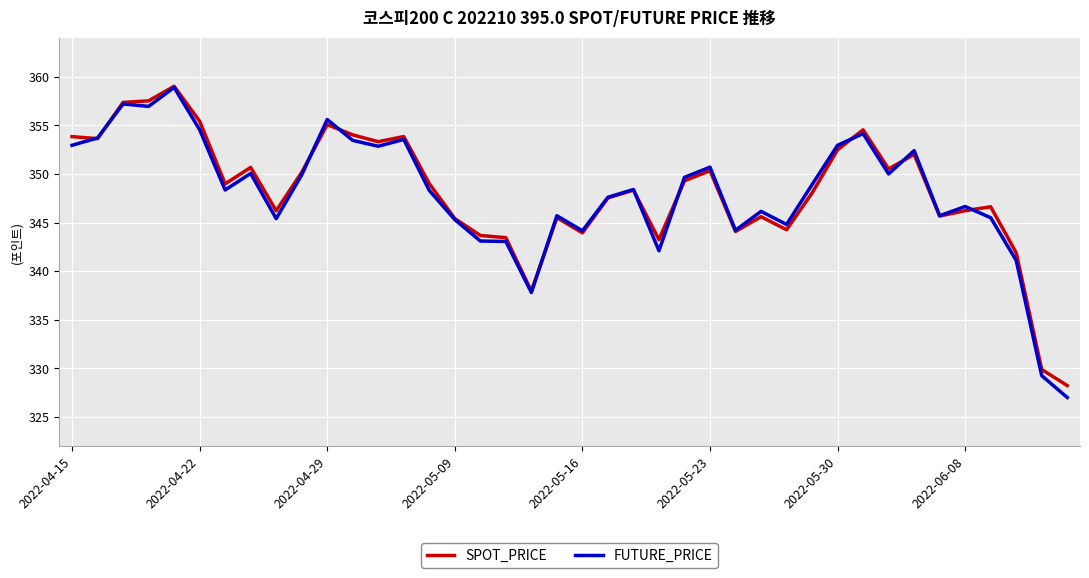

What is the smallest value displayed?

327.0